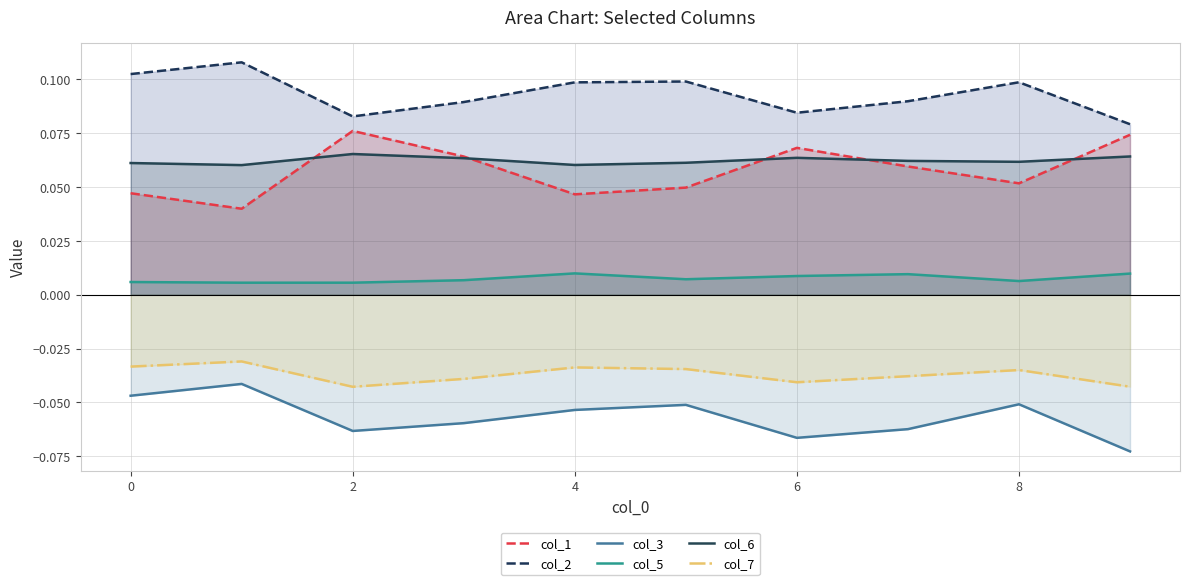

True or false: col_6 and col_3 intersect in this chart.

False